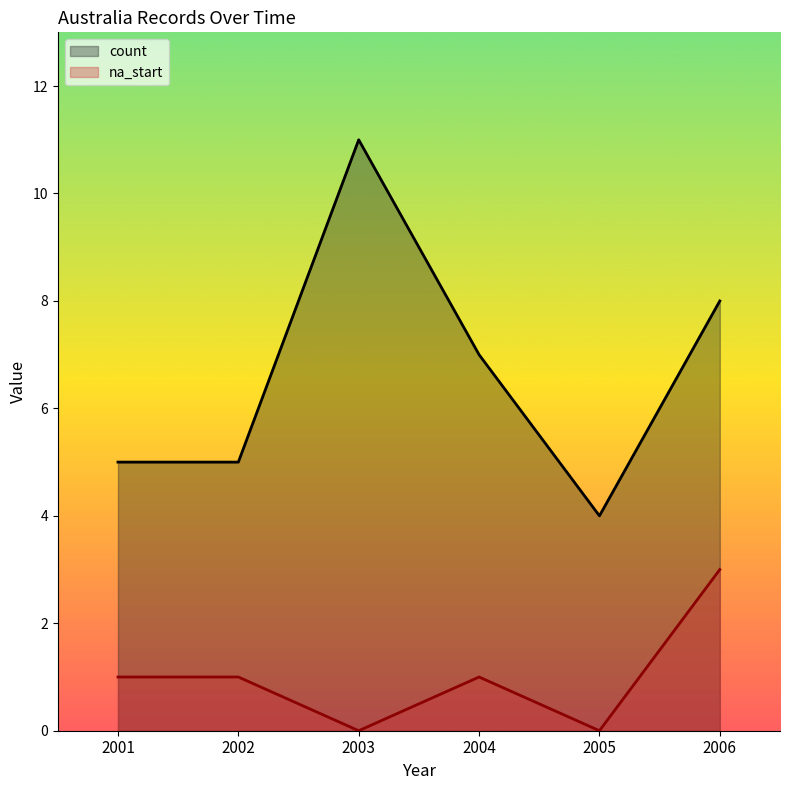

What is the difference between the count values at 2003 and 2001?

6